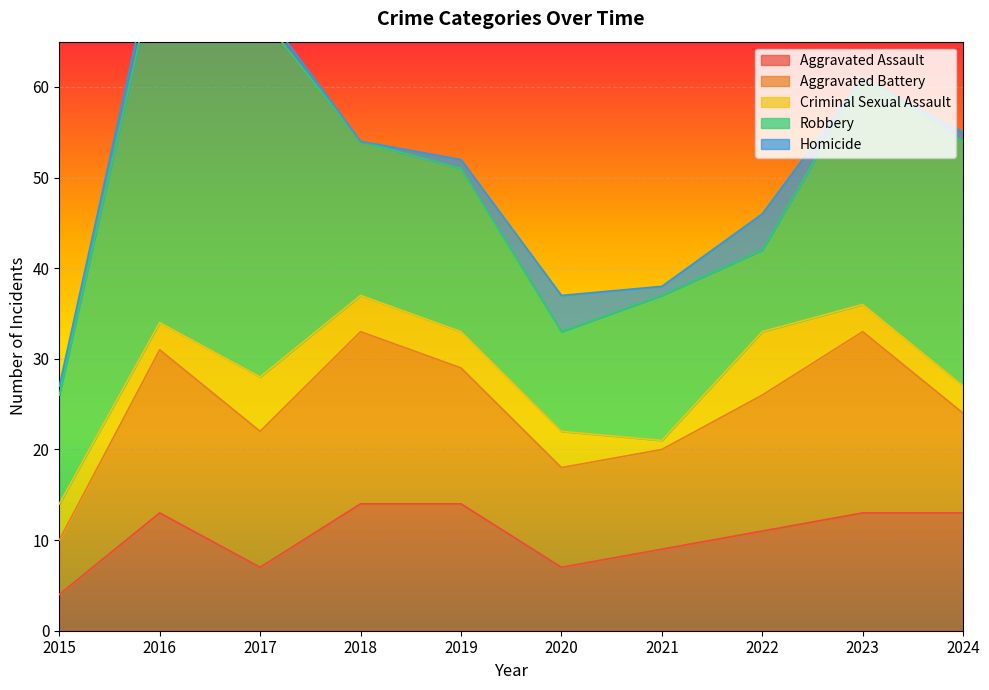

How many data points in Aggravated Battery are less than 15?

4